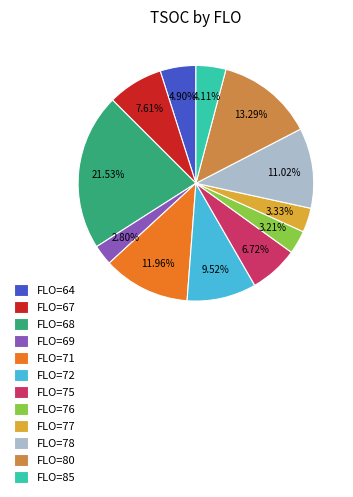

Between FLO=71 and FLO=64, which is larger?

FLO=71